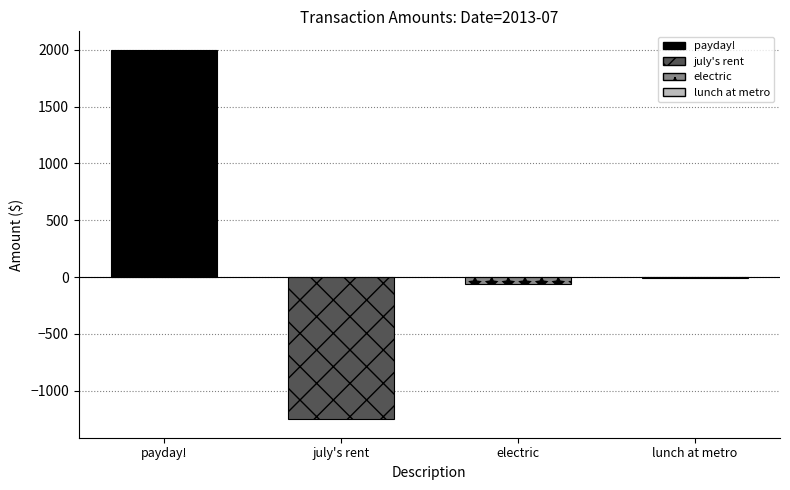

The chart shows a value of -724.5 at july's rent. True or false?

False